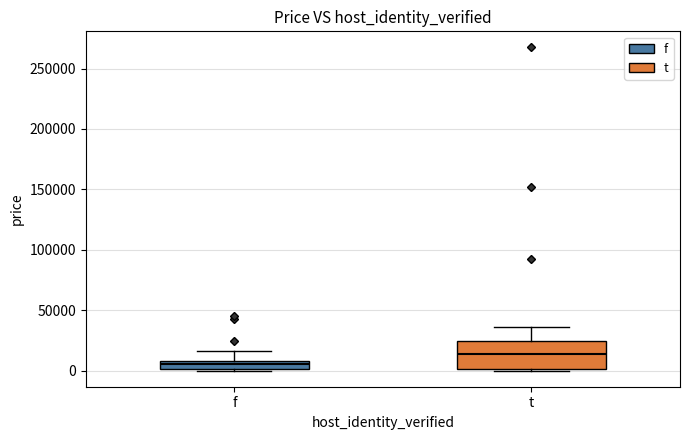

Which box's median line is the lowest?

f